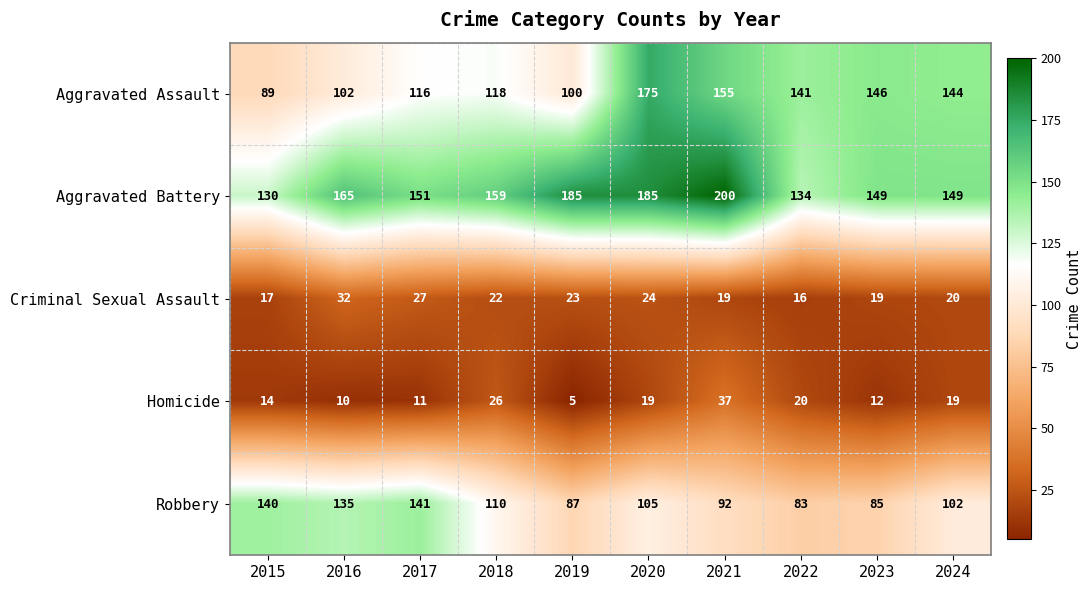

Which label corresponds to the largest value in the chart?

2021